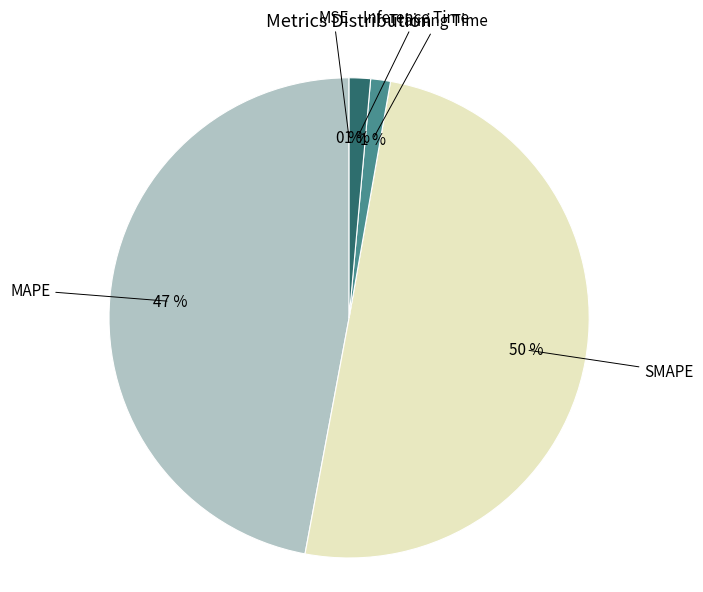

The MAPE slice represents 47% of the pie. True or false?

True